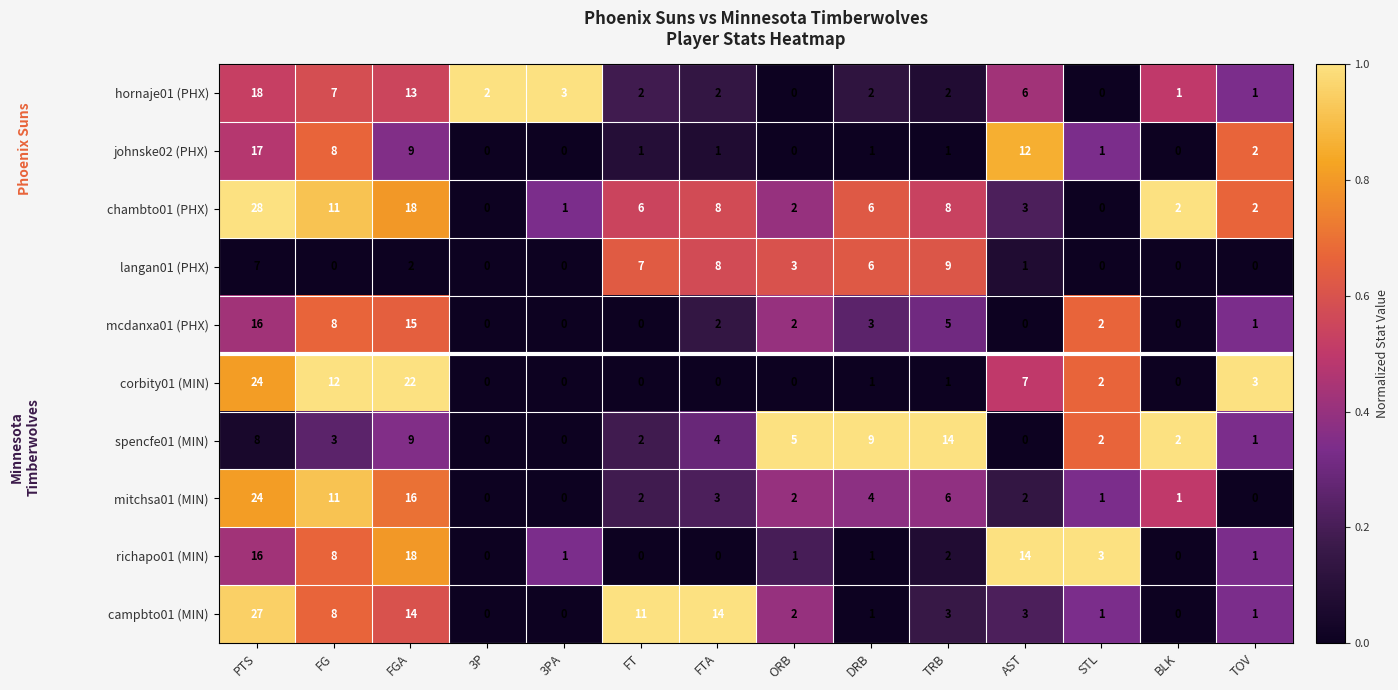

True or false: hornaje01 (PHX) has a value of 1 at FTA.

False